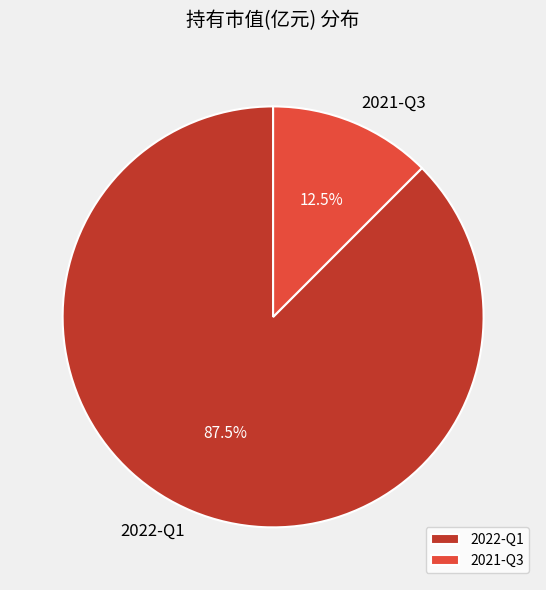

Which category has the biggest portion of the pie?

2022-Q1